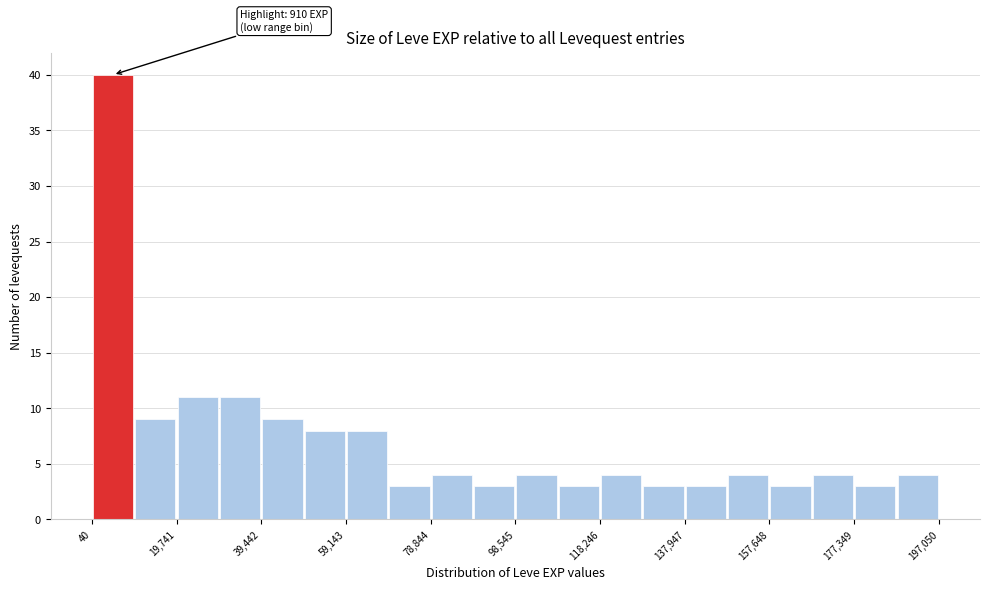

Over which range of the x-axis is the bar tallest?

0 to 10000